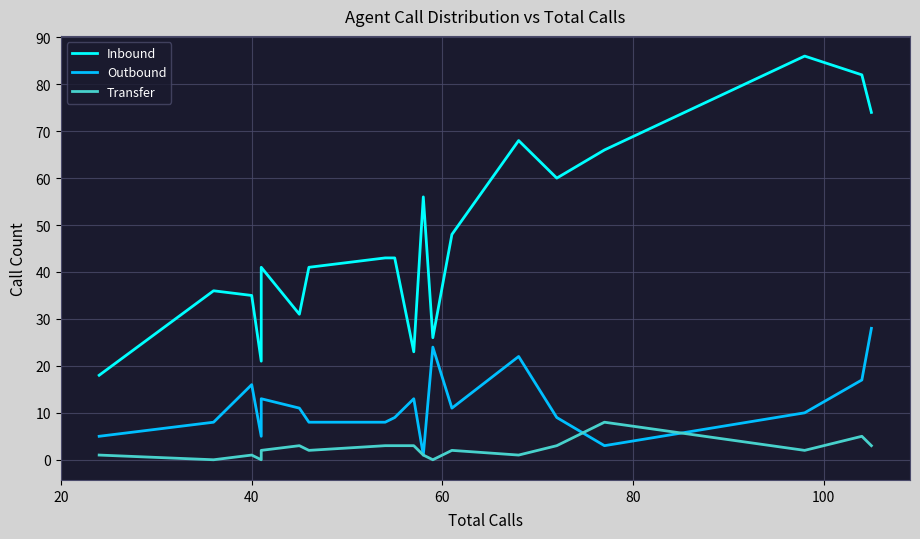

How many lines are shown in the chart?

3